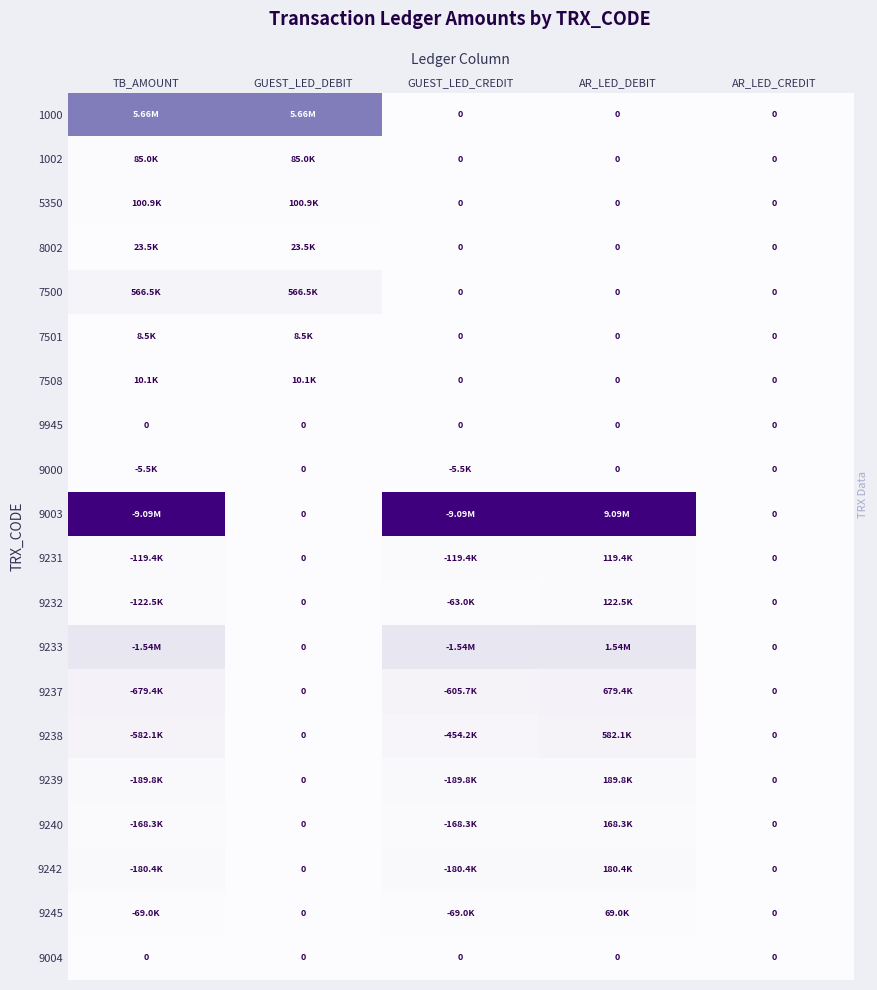

List the series in order of their peak value, highest first.

9003, 1000, 9233, 9237, 9238, 7500, 9239, 9242, 9240, 9232, 9231, 5350, 1002, 9245, 8002, 7508, 7501, 9000, 9945, 9004